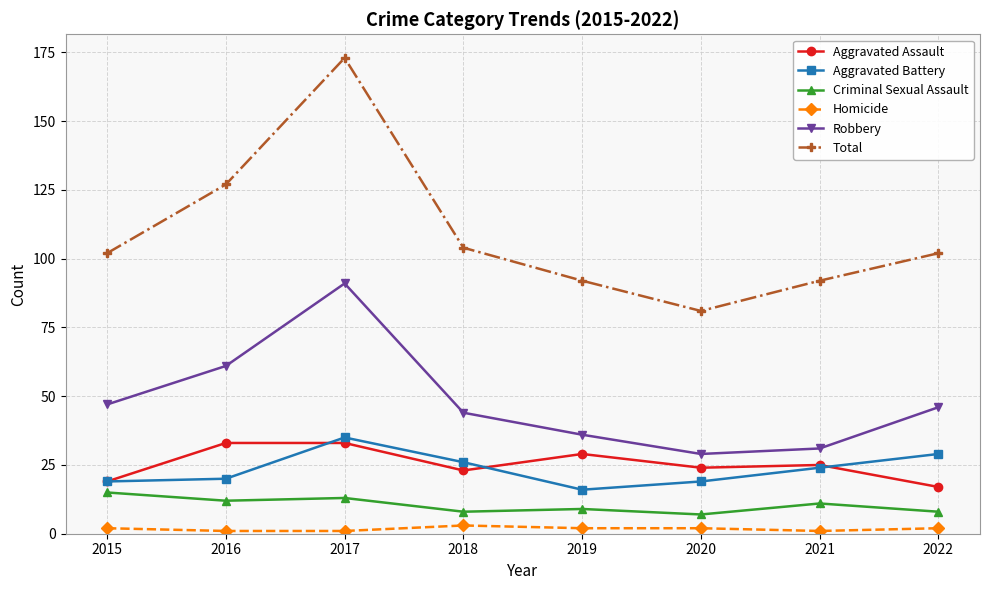

In Robbery, how many points are lower than both neighbors (excluding endpoints)?

1